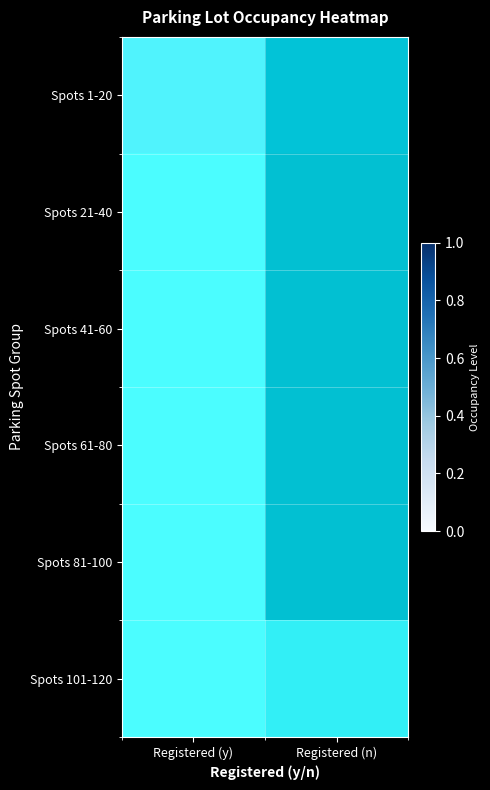

Where is Spots 41-60 nearest to the value 0?

Registered (y)